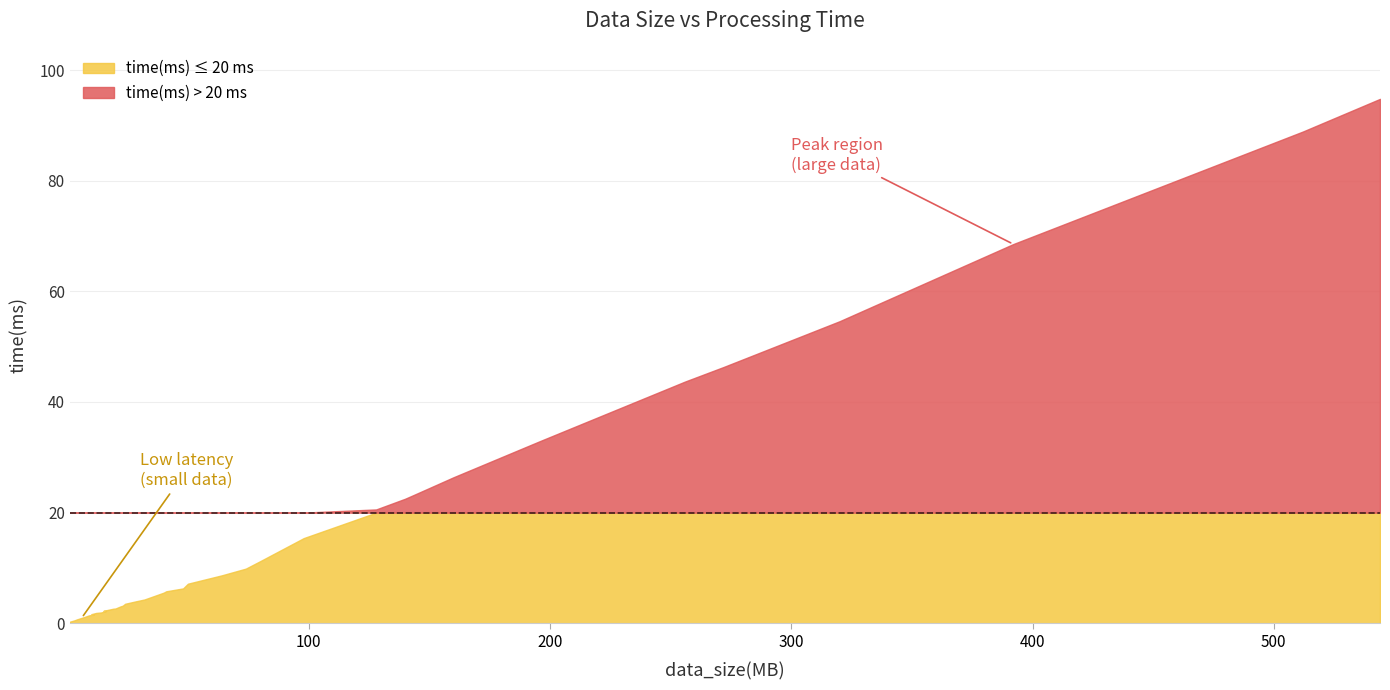

True or false: the data shows 32.9 at 196.

True